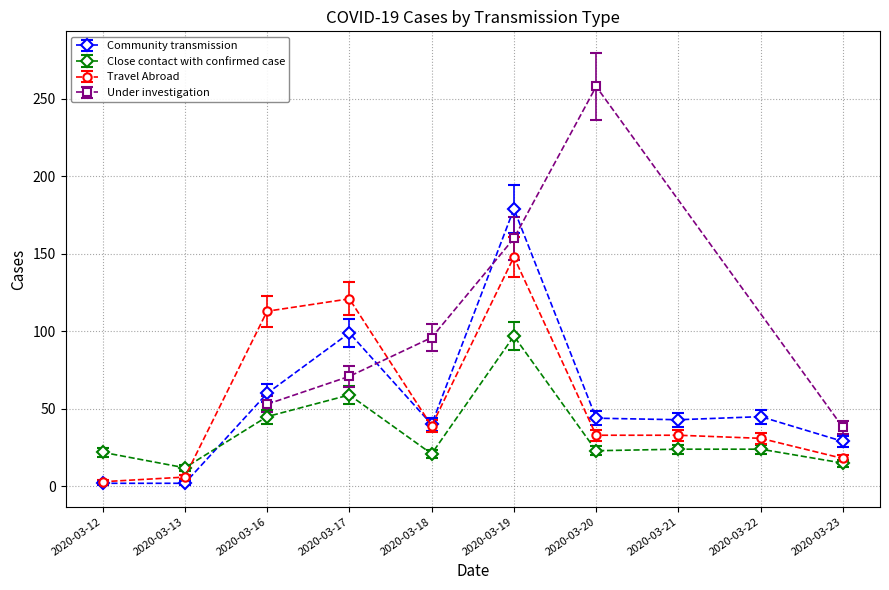

The Community transmission series shows 124 at 2020-03-19. True or false?

False